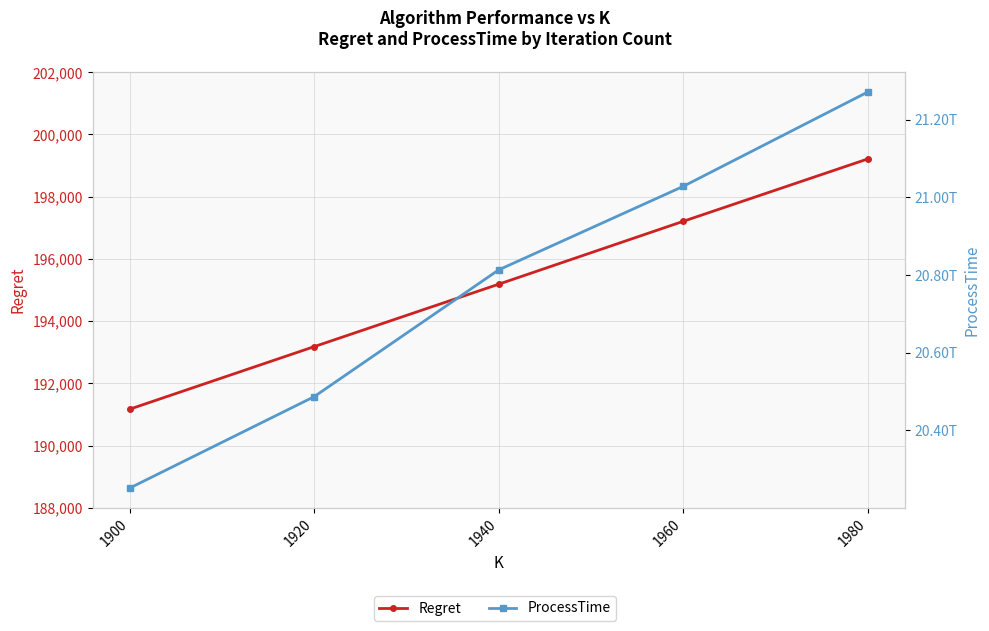

Does the chart have visible grid lines?

Yes